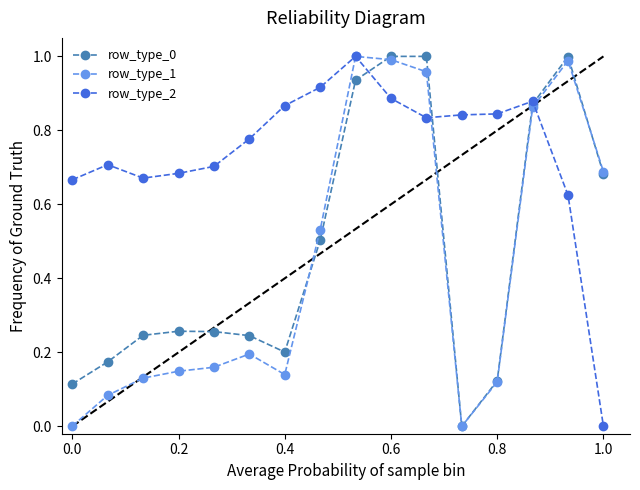

True or false: row_type_2 has more than 0 interior local peaks.

True